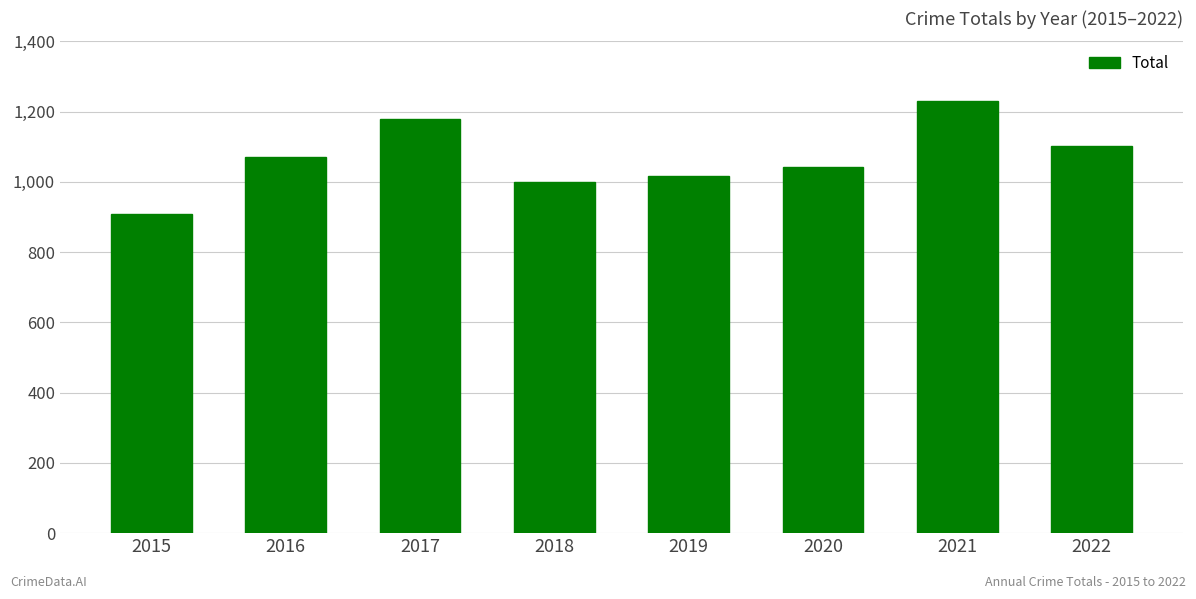

What is the difference between the values at 2020 and 2019?

25